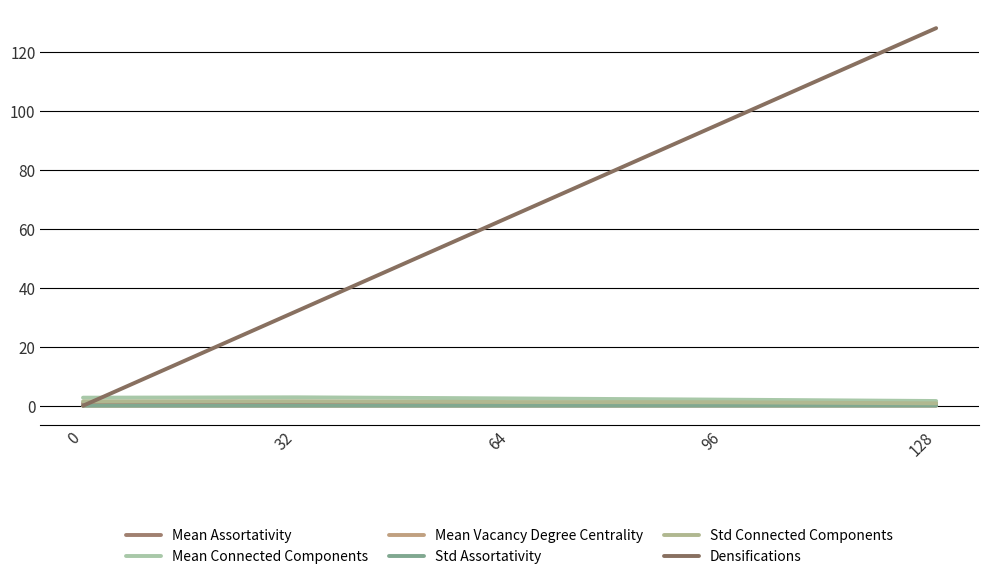

True or false: Mean Assortativity has a value of 0.5 at 0.

False